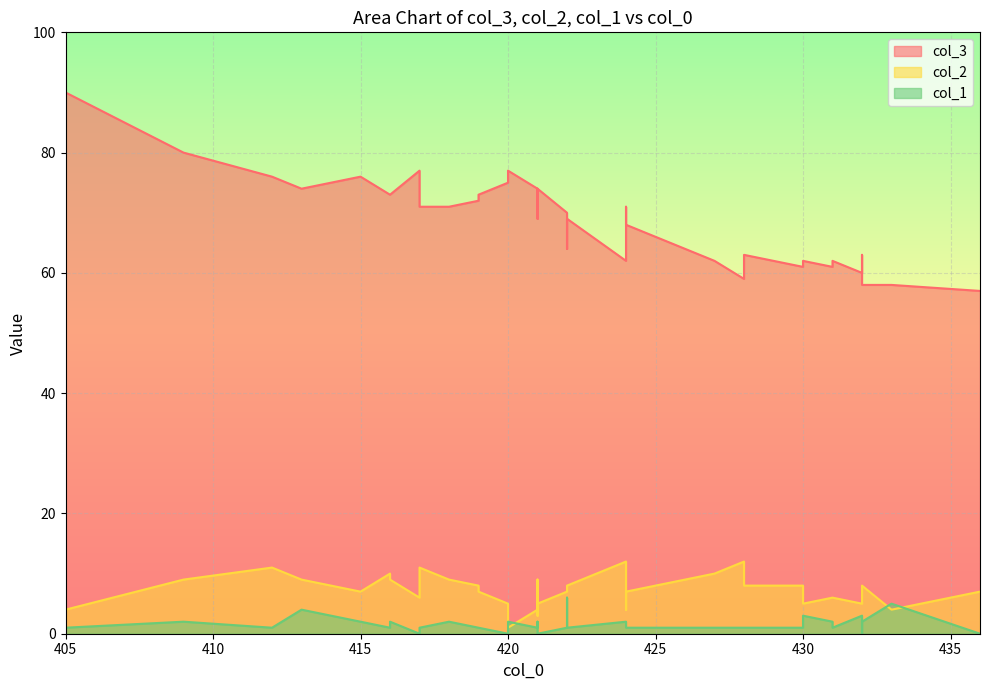

How many lines are shown in the chart?

3